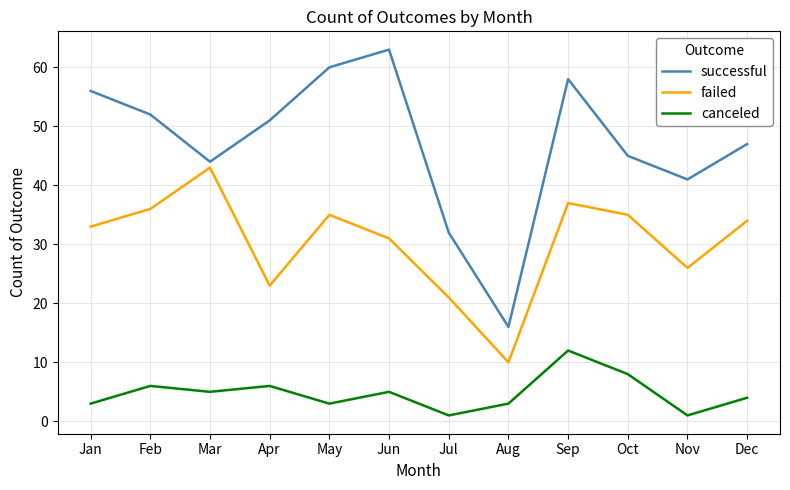

What is the difference between the maximum and minimum values in the failed series?

33